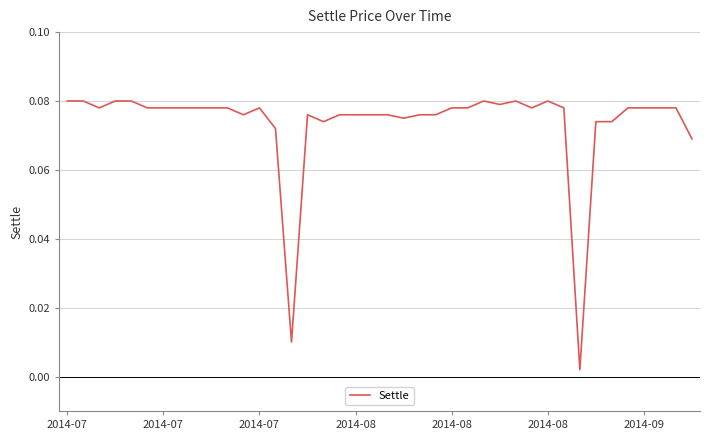

Does the chart display data point markers on the line(s)?

No